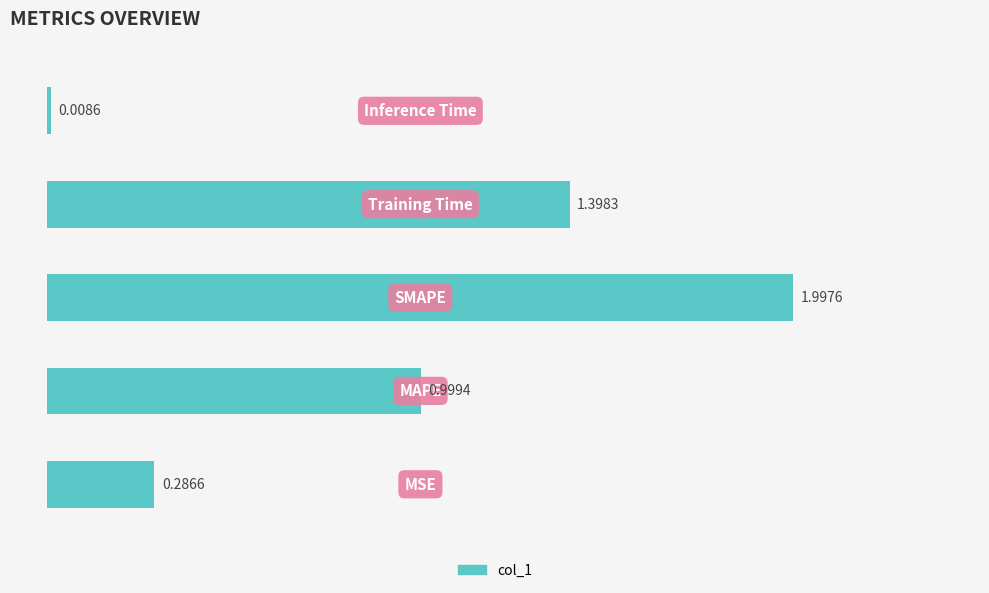

What is the difference between the maximum and minimum values?

2.0